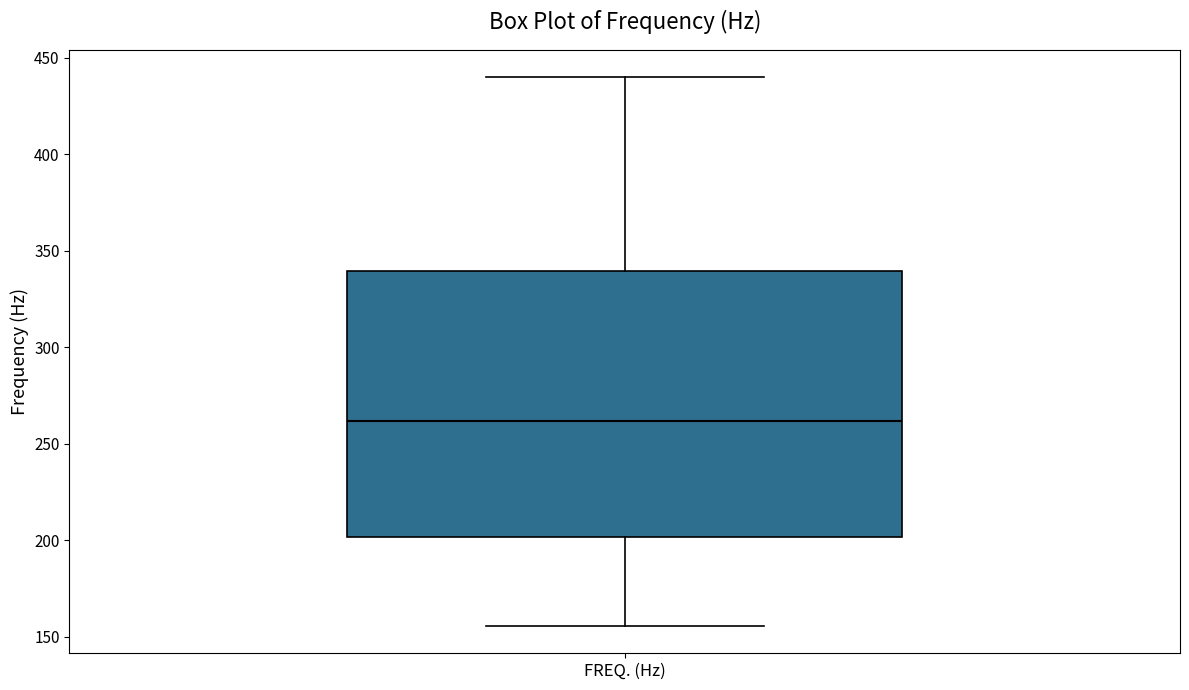

Where is the lower edge of the box for FREQ. (Hz) on the y-axis? The values are not printed on the chart, so give them approximately, as read against the axis.

200